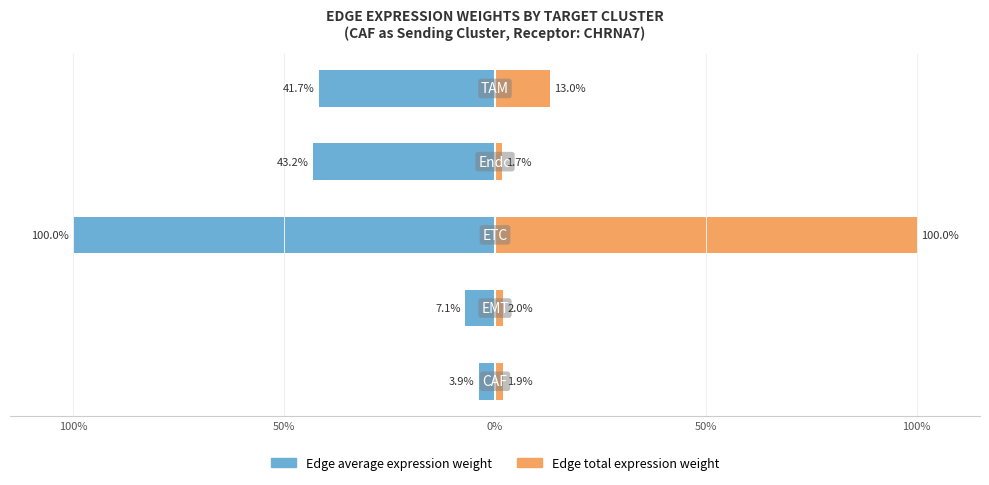

What is the difference between the maximum and minimum values in the Edge total expression weight series?

98.3